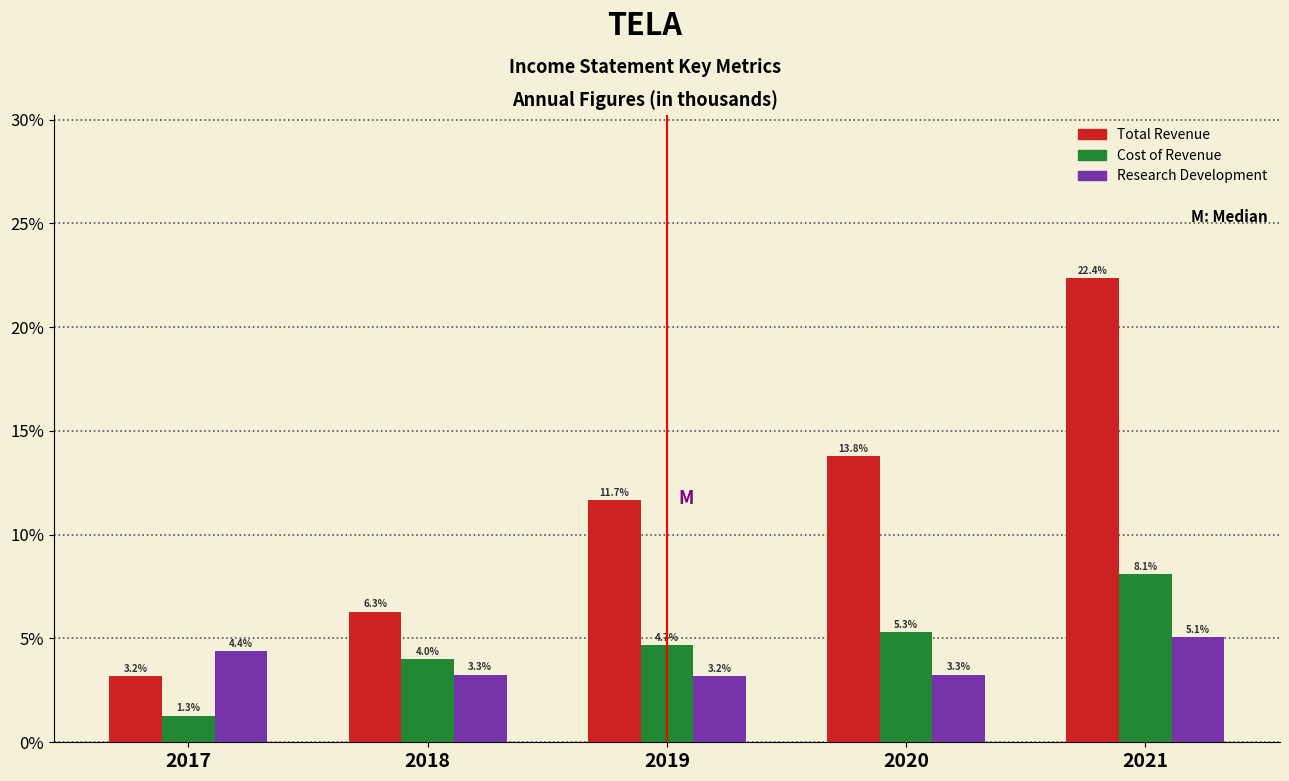

Are the bars grouped side by side (vs. stacked)?

Yes